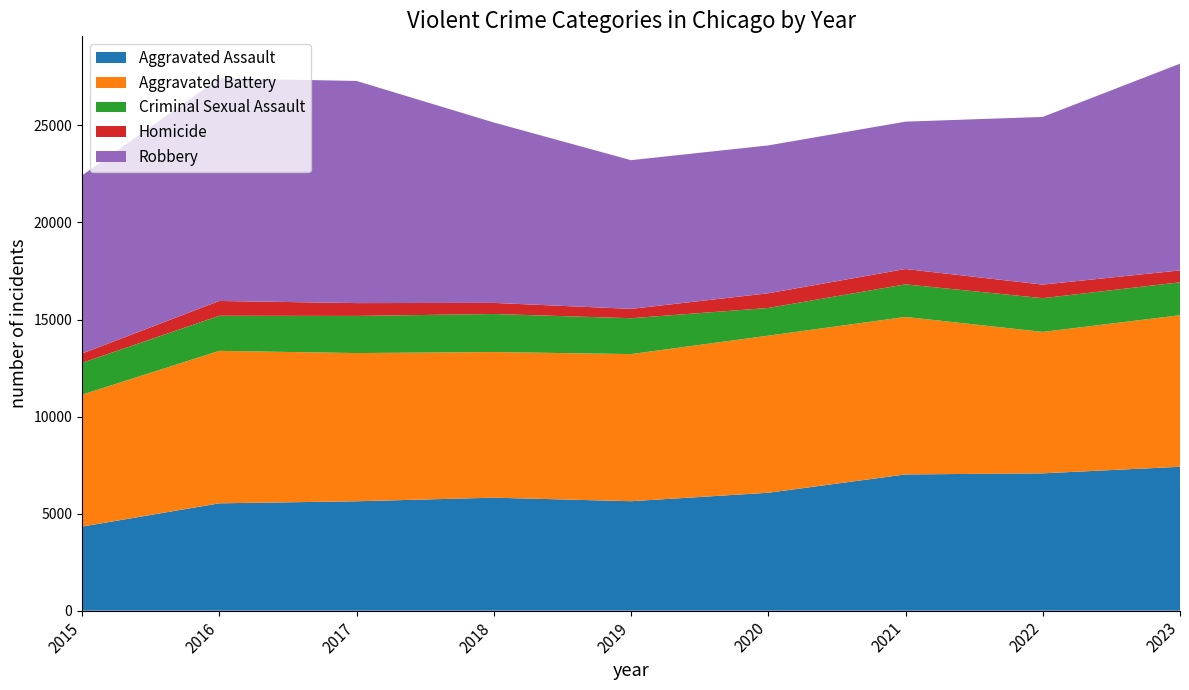

Reading right to left, extract all data points from this chart.

Aggravated Assault: 2023=7413	2022=7075	2021=7019	2020=6074	2019=5639	2018=5821	2017=5635	2016=5530	2015=4331
Aggravated Battery: 2023=7807	2022=7286	2021=8114	2020=8093	2019=7579	2018=7502	2017=7636	2016=7855	2015=6796
Criminal Sexual Assault: 2023=1697	2022=1738	2021=1678	2020=1428	2019=1848	2018=1961	2017=1913	2016=1808	2015=1640
Homicide: 2023=612	2022=700	2021=791	2020=757	2019=482	2018=572	2017=662	2016=763	2015=480
Robbery: 2023=10651	2022=8638	2021=7592	2020=7617	2019=7661	2018=9295	2017=11445	2016=11467	2015=9174